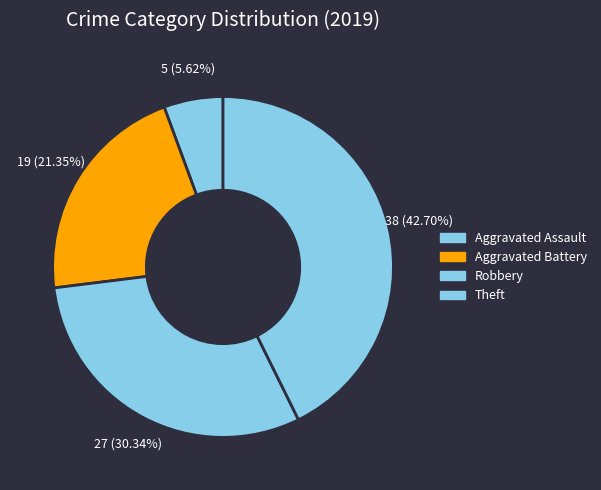

How many segments does this pie chart have?

4